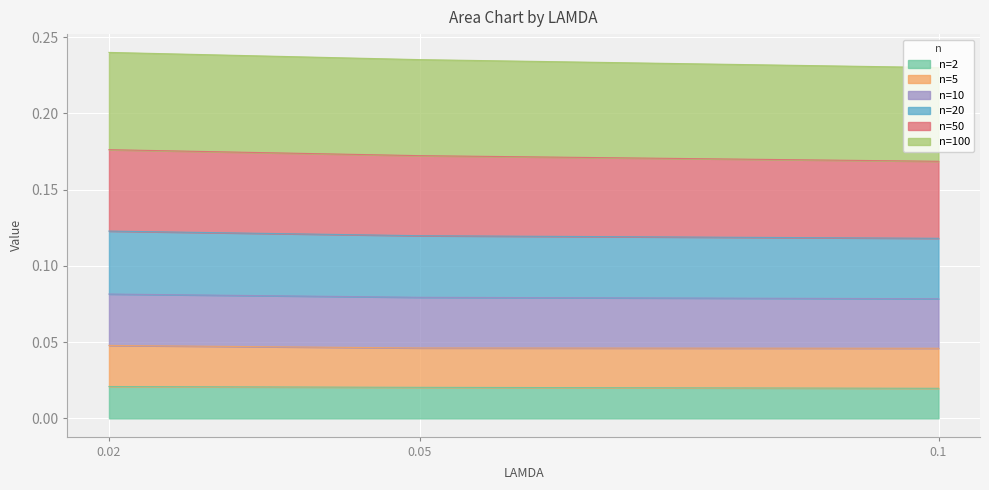

What position from the right is 0.02?

3